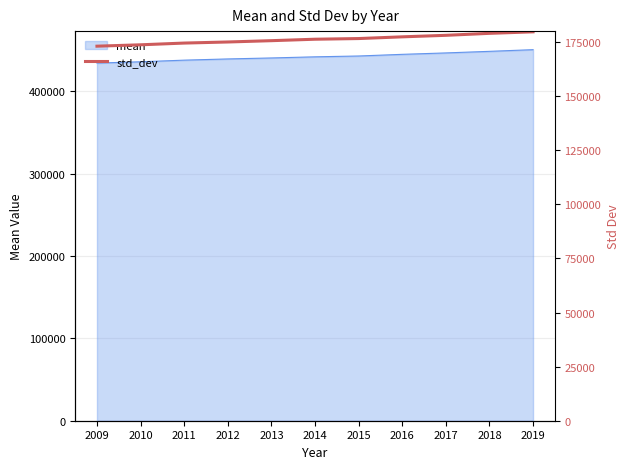

How many lines are shown in the chart?

1